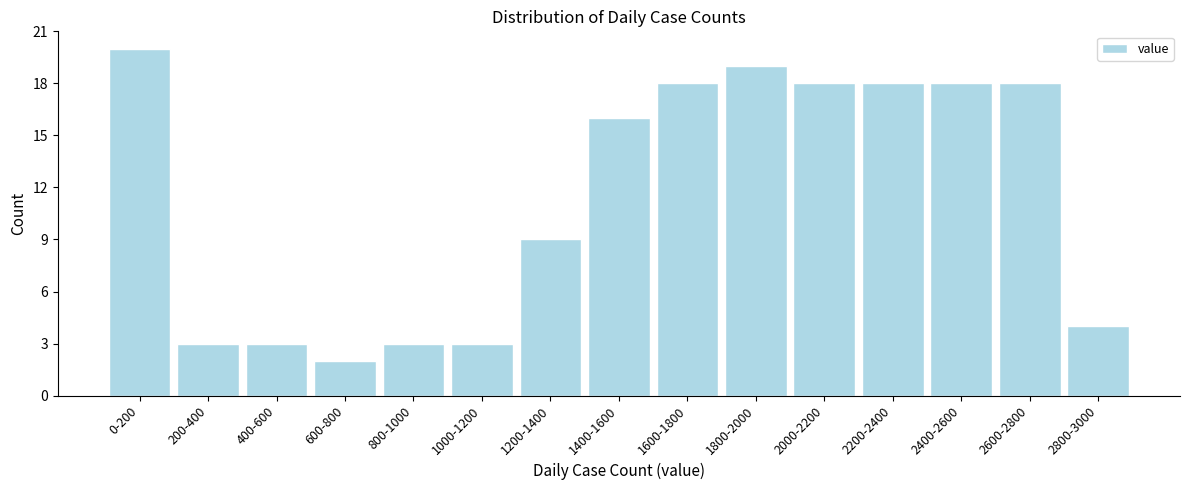

Reading right to left, list all the values displayed in this chart.

2800-3000=4	2600-2800=18	2400-2600=18	2200-2400=18	2000-2200=18	1800-2000=19	1600-1800=18	1400-1600=16	1200-1400=9	1000-1200=3	800-1000=3	600-800=2	400-600=3	200-400=3	0-200=20